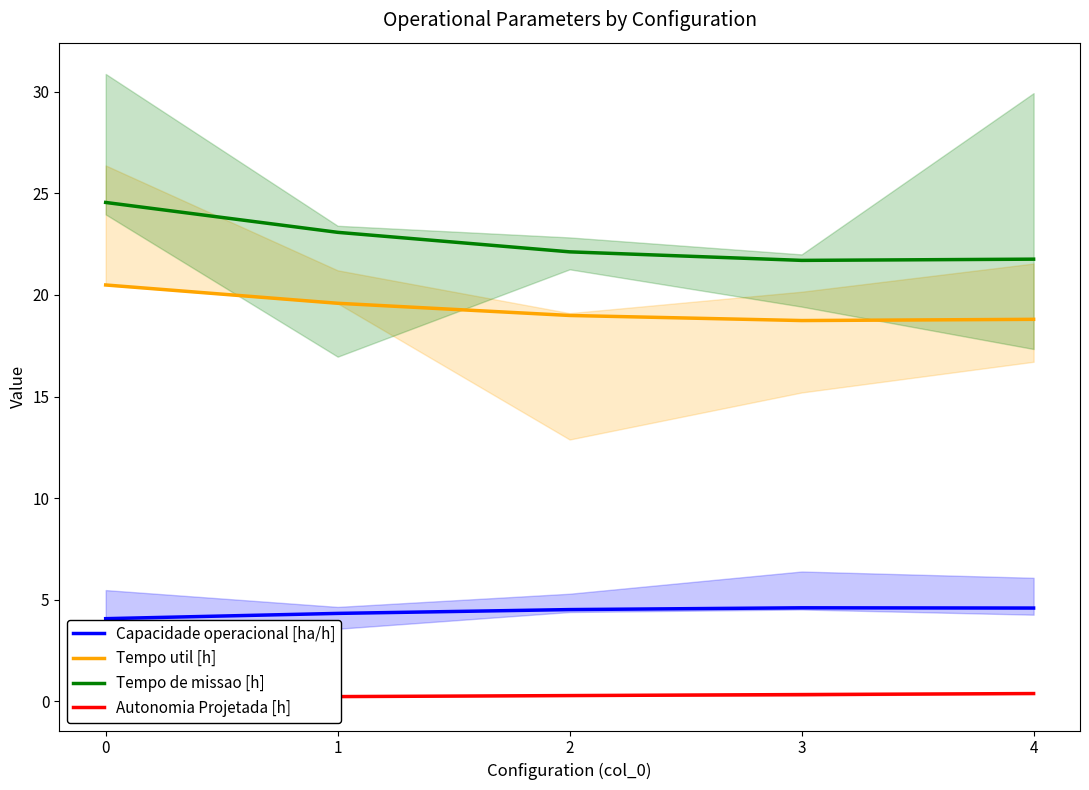

What is the greatest value displayed?

24.6